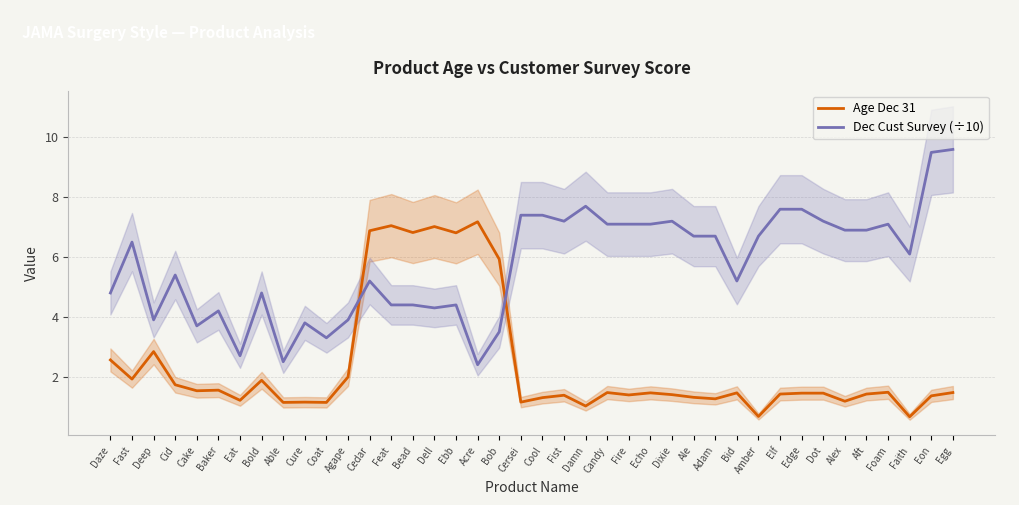

What is the value of the Dec Cust Survey (÷10) point at the 11th from the left?

3.3